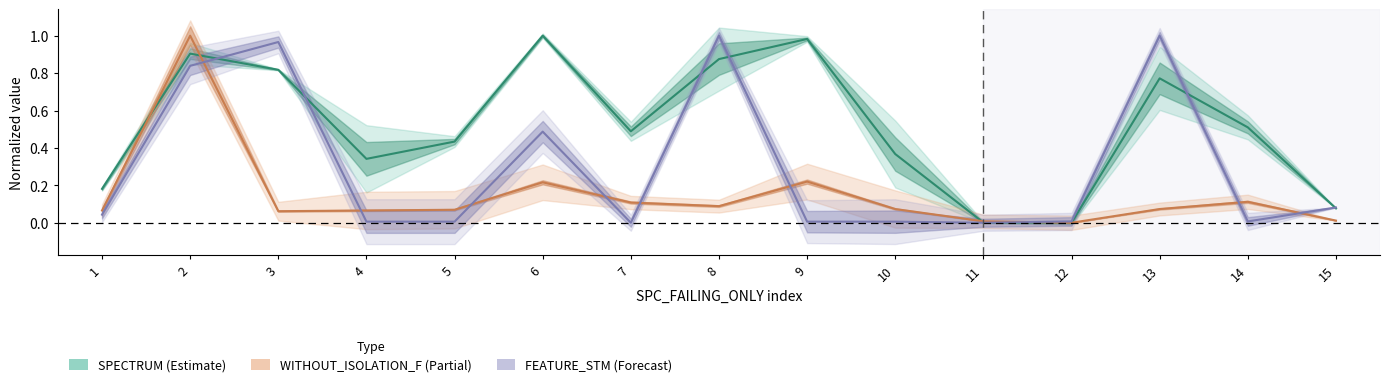

How many values in FEATURE_STM are above zero?

13